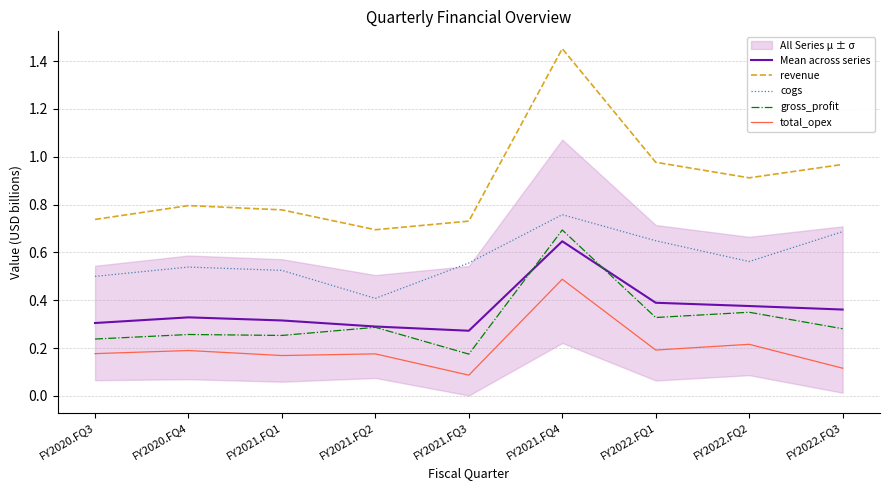

What value does the cogs series have at FY2022.FQ1?

0.6